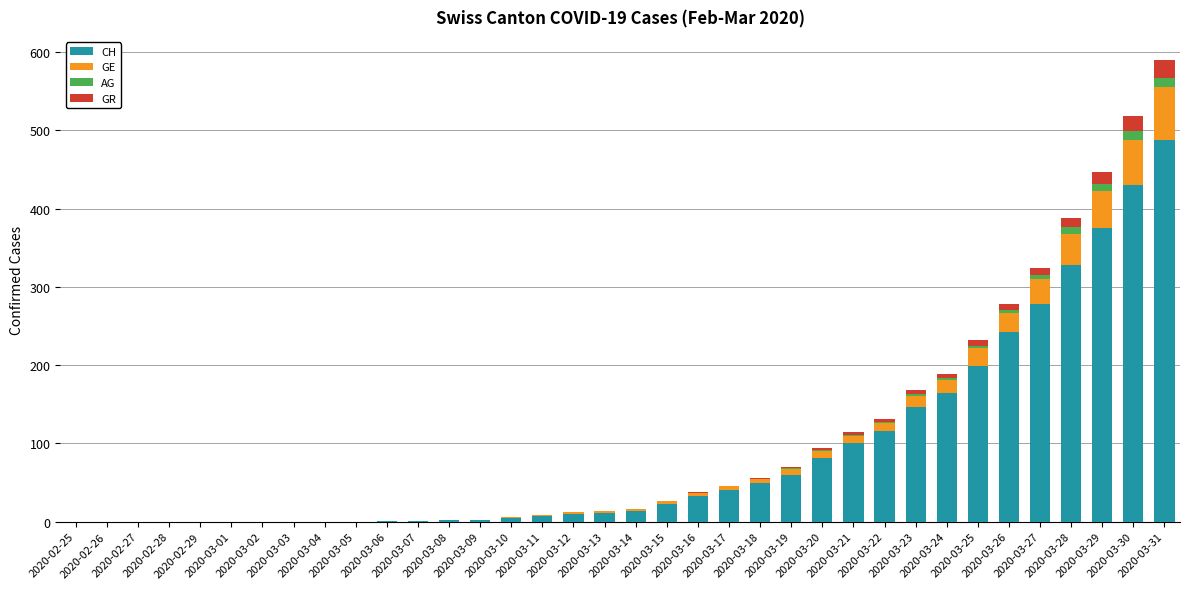

At 2020-03-06, list the series in order from largest to smallest.

CH, GE, AG, GR